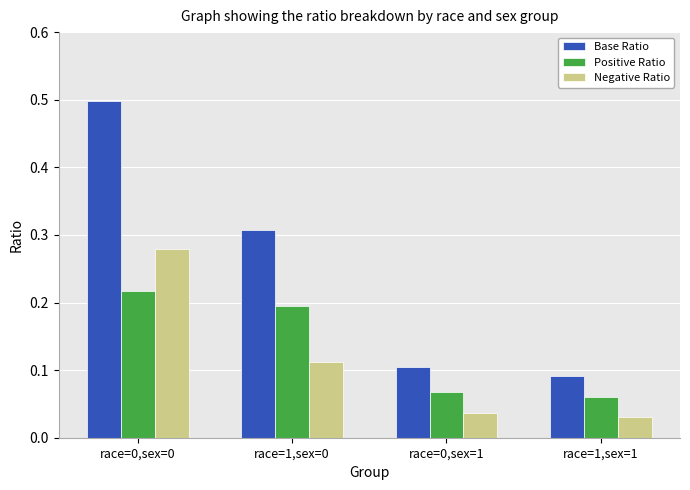

Which series has the largest total across all categories?

Base Ratio